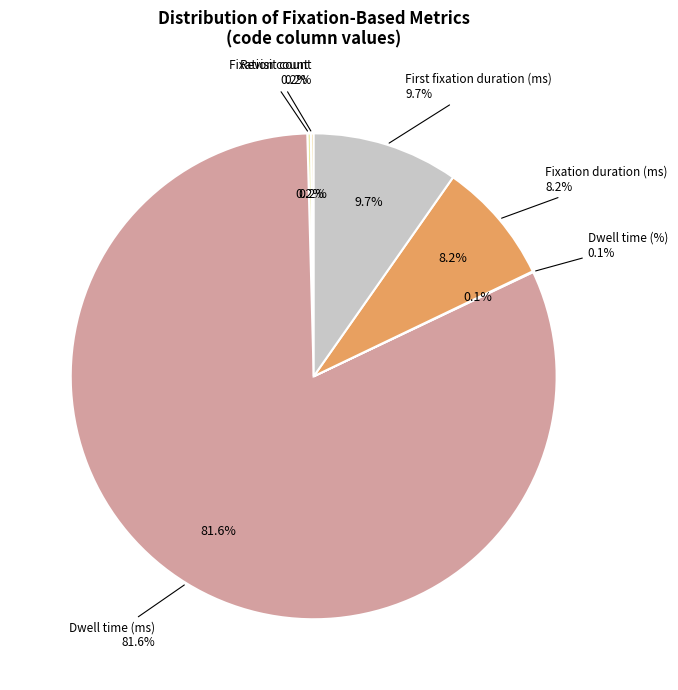

Which has a higher value, Dwell time (ms) or Fixation duration (ms)?

Dwell time (ms)